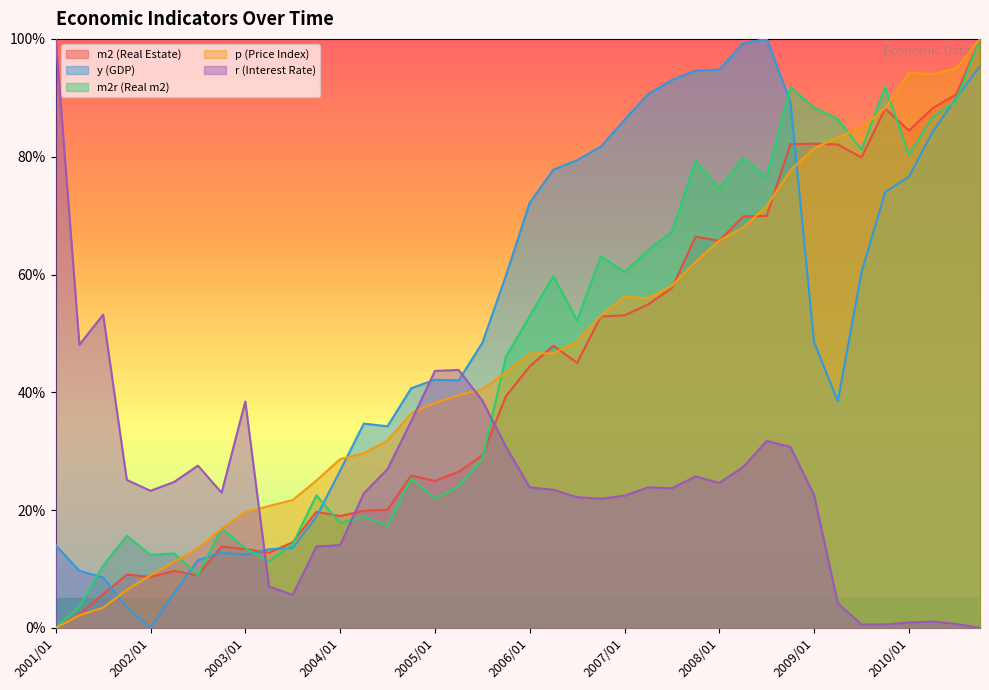

How many times do y (GDP) and p (Price Index) cross each other?

3